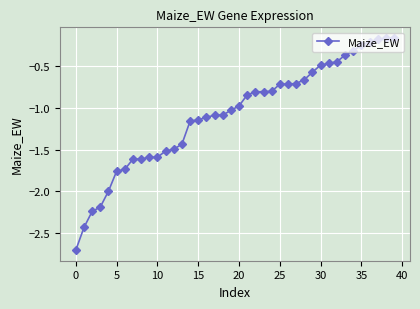

What is the minimum value shown in the chart?

-2.7